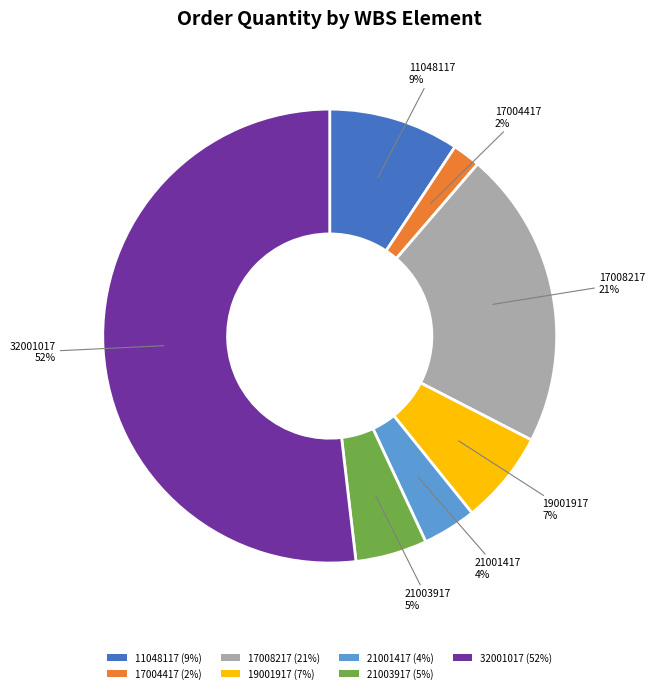

To the nearest percent, what is the average slice percentage?

14%